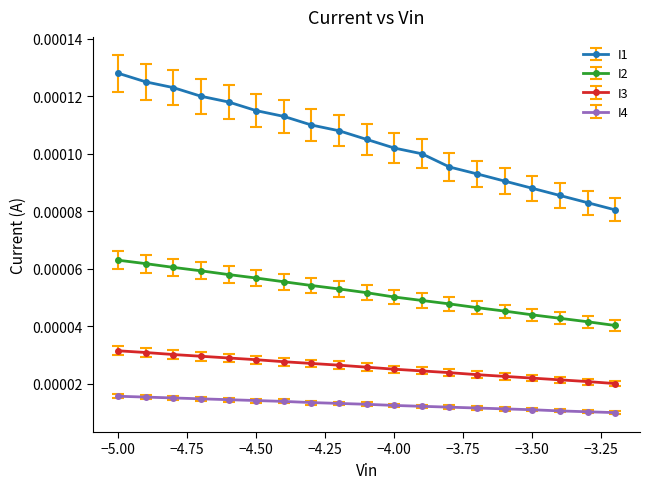

True or false: I4 and I3 cross at least once.

False